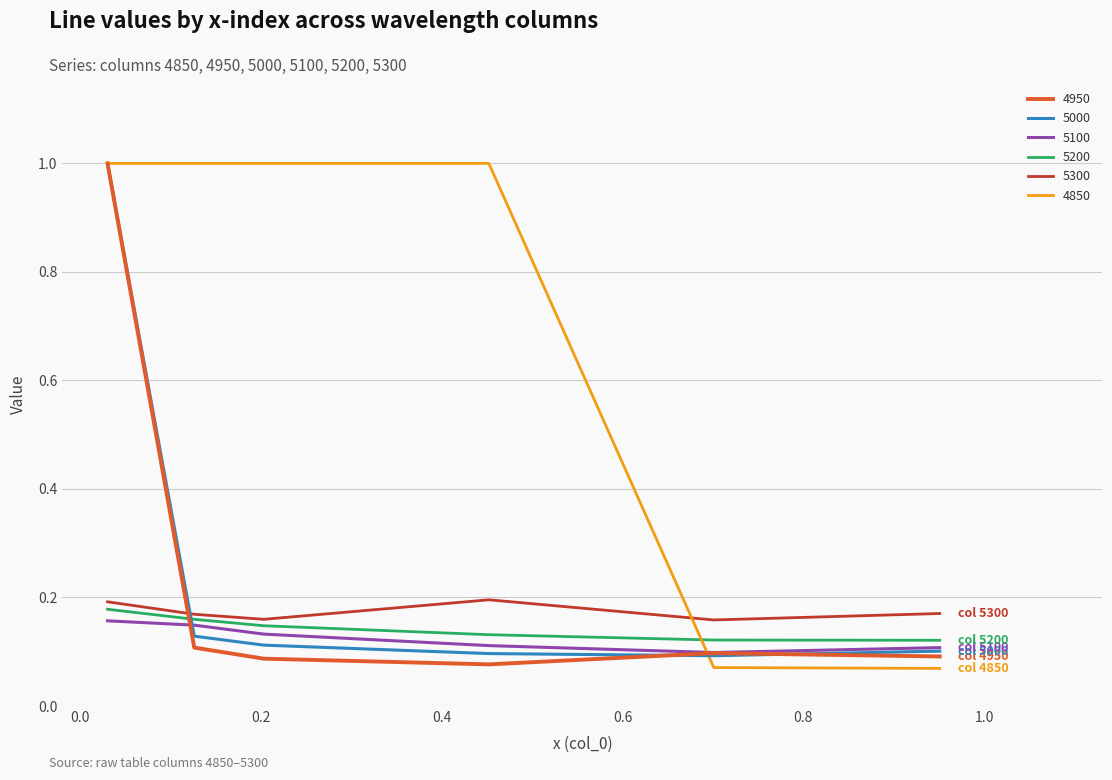

At how many categories does at least one series exceed 0?

6